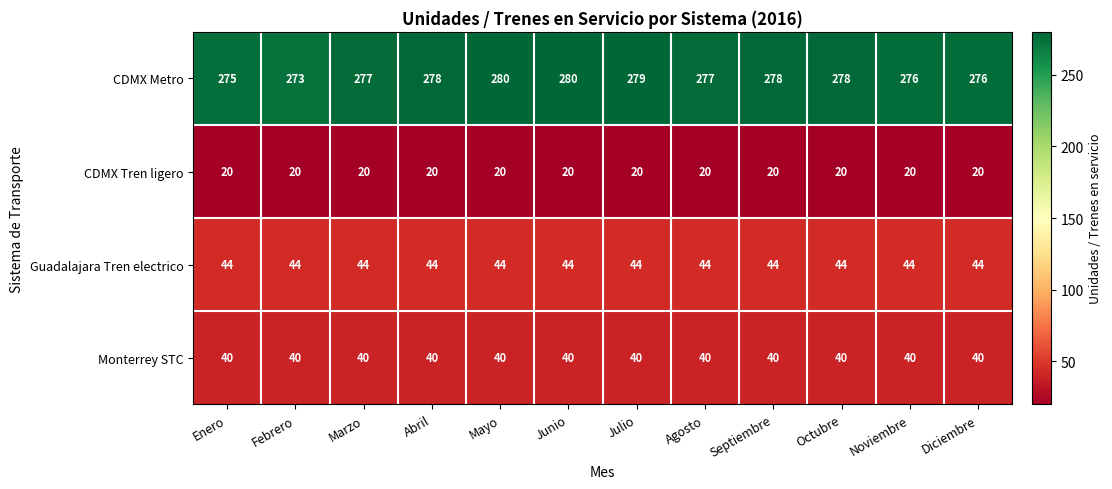

At how many categories does at least one series exceed 184?

12